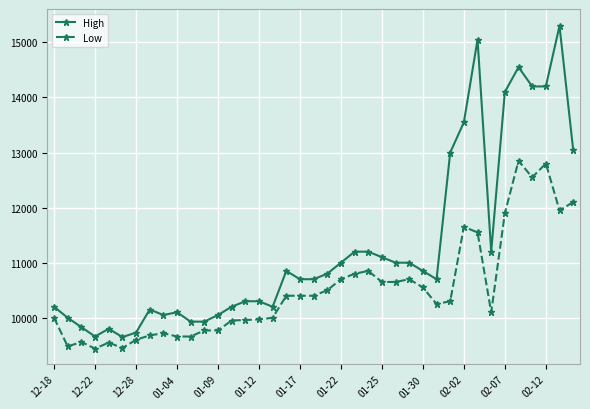

What is the lowest value of the Low series?

9440